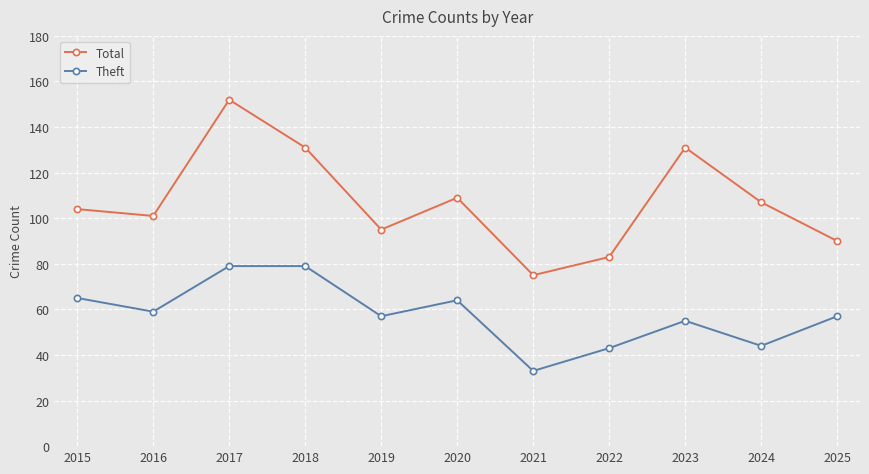

Read the Theft value at 2018, to the nearest 10.

80